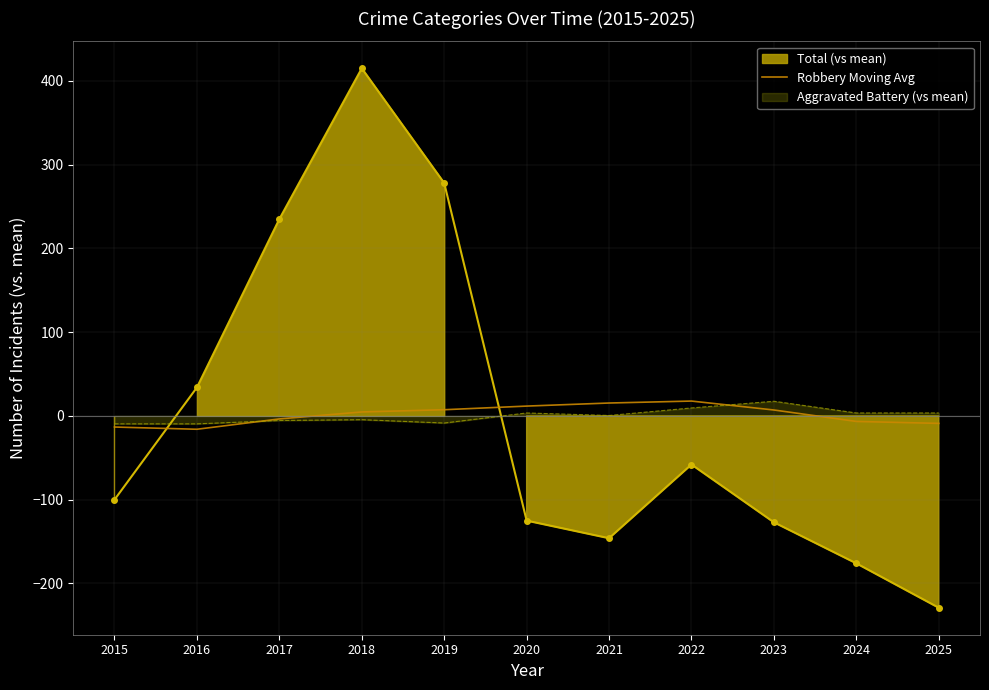

What is the maximum value for Robbery Moving Avg?

17.7